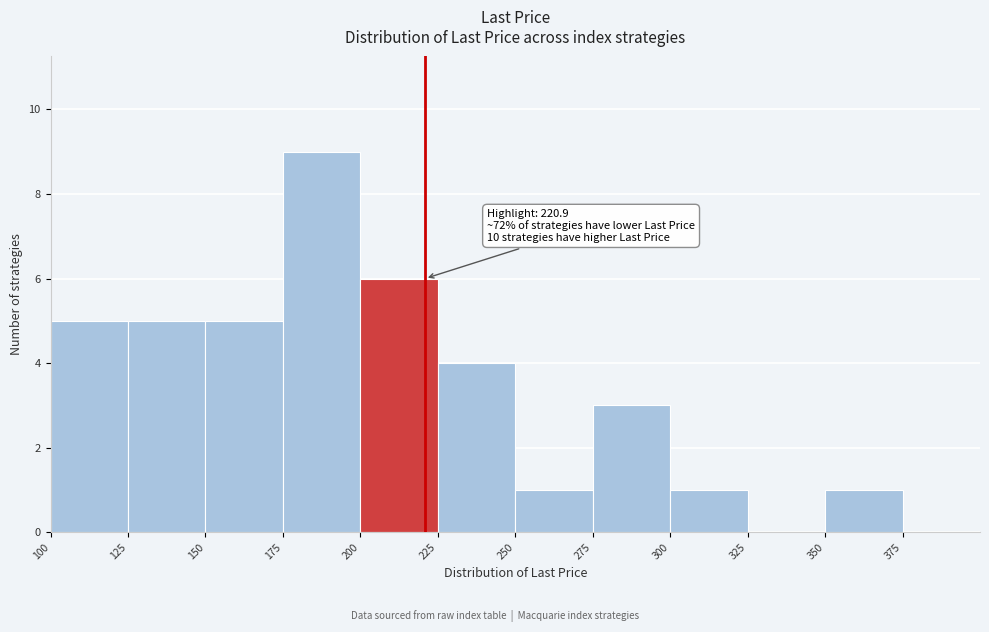

Which range on the x-axis has the tallest bar?

175 to 200